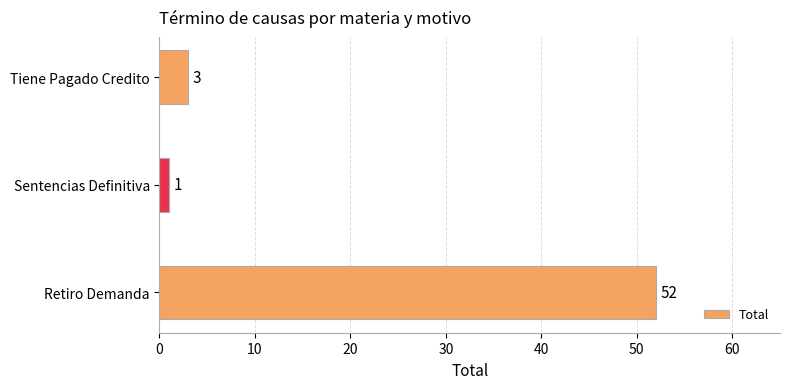

What is the minimum value shown in the chart?

1